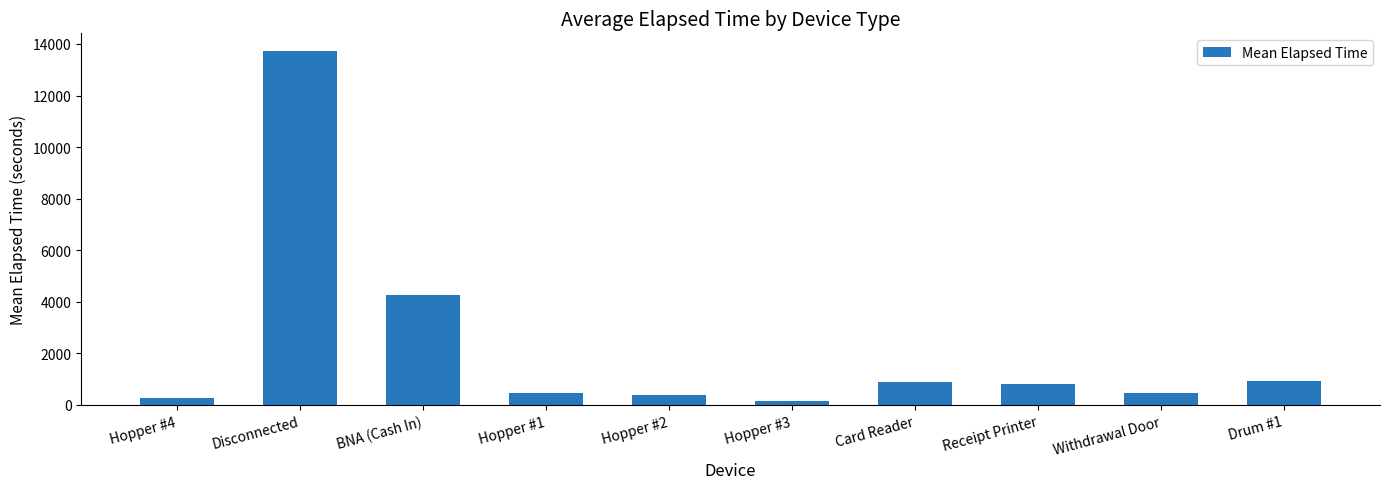

Where is the data nearest to the value 6933?

BNA (Cash In)